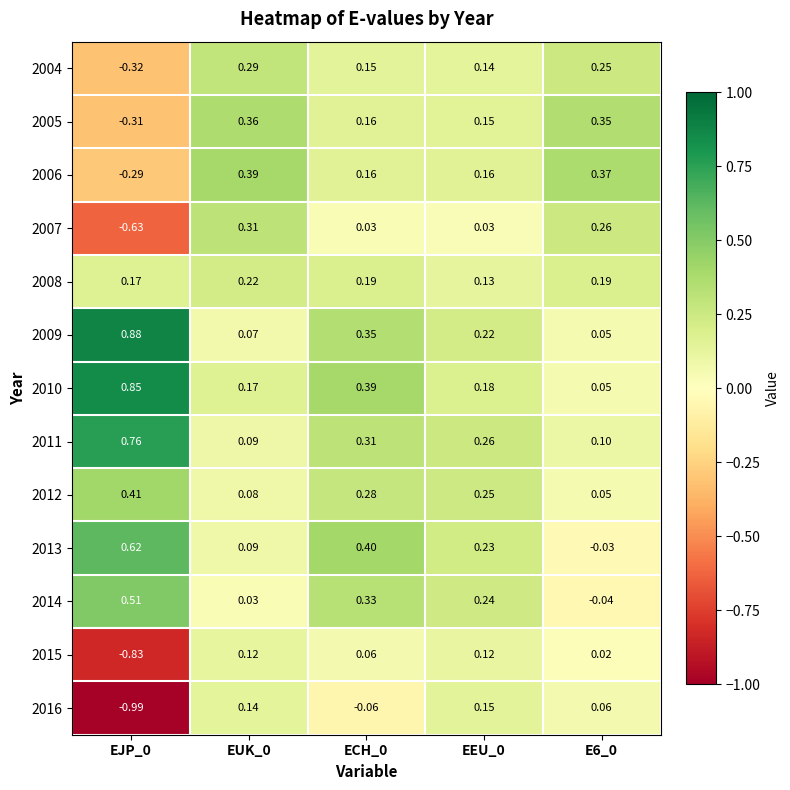

How many values in 2013 are above zero?

4